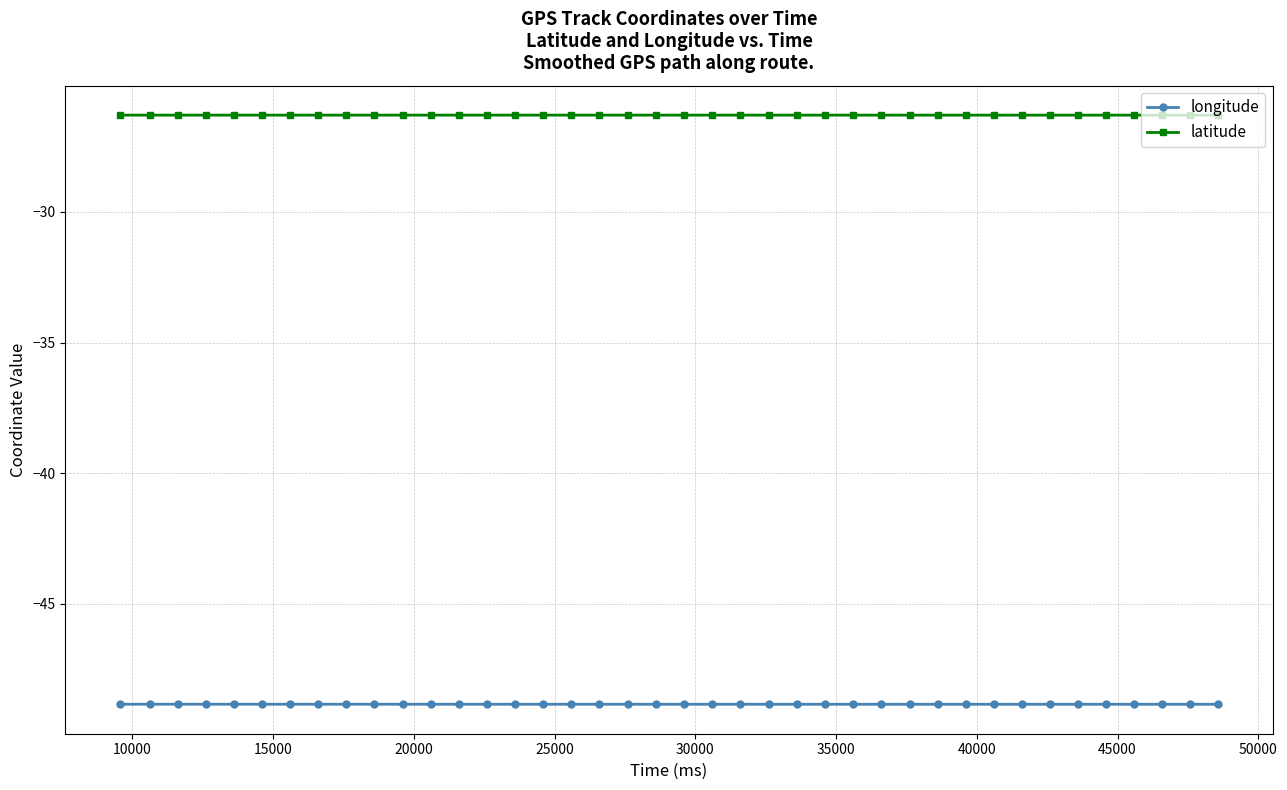

What is the minimum value for longitude?

-48.8